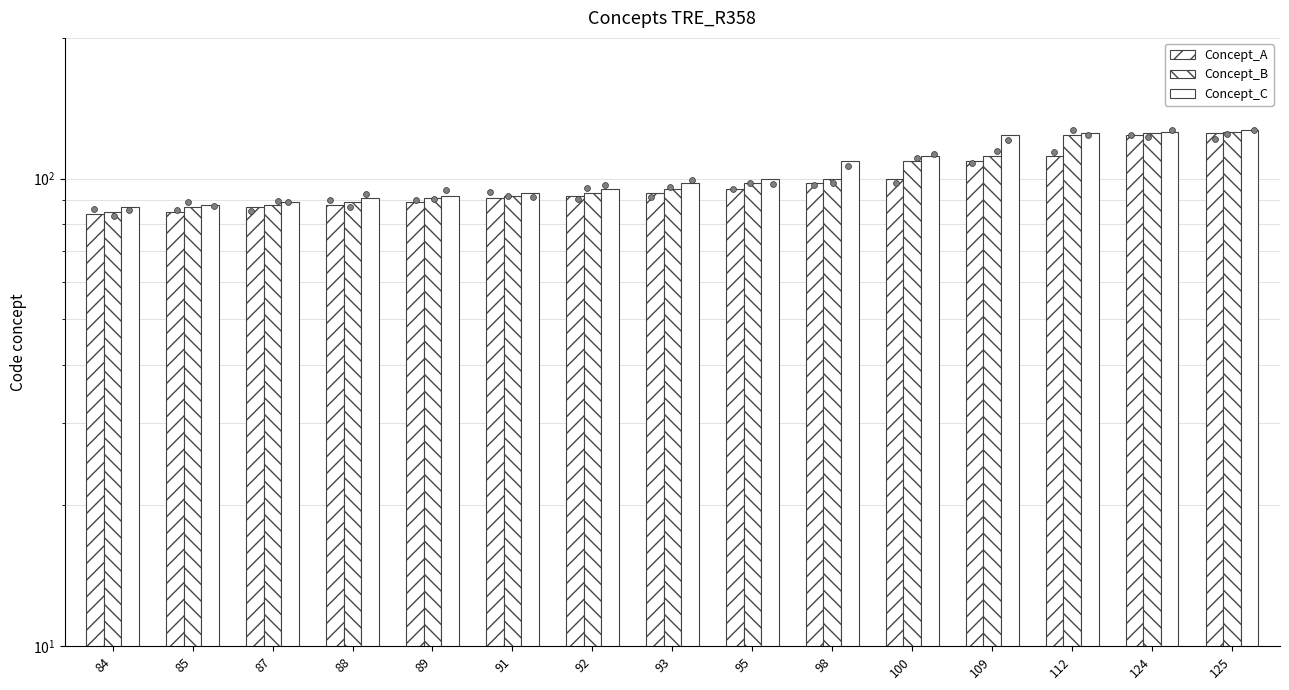

Which series has the widest spread of Y values?

Concept_A